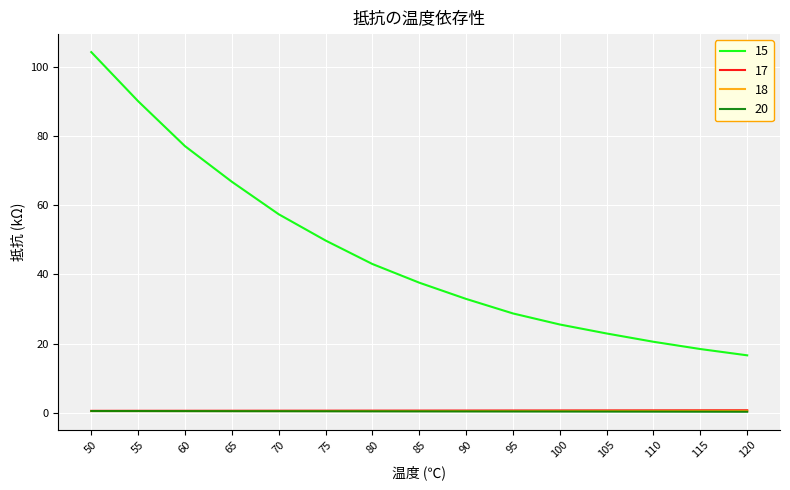

What is the minimum value for 18?

0.5